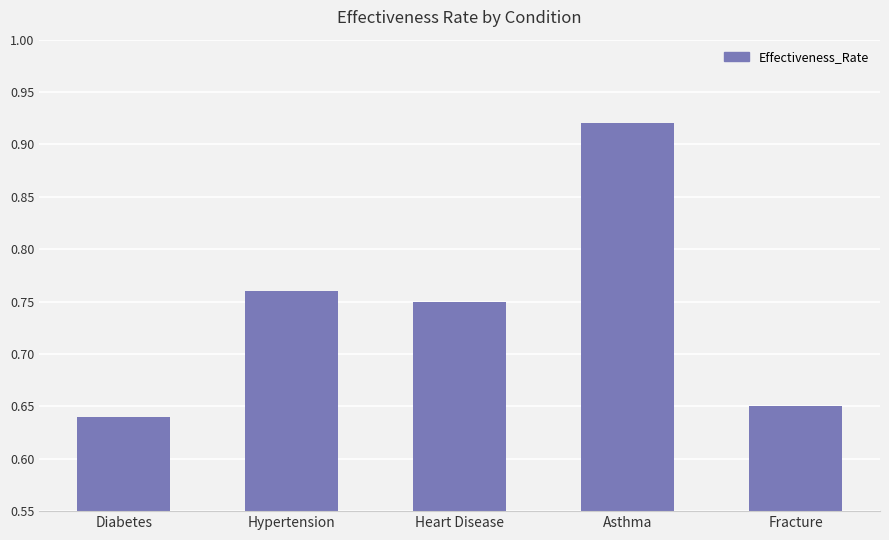

What is the label of the 3rd bar from the left?

Heart Disease